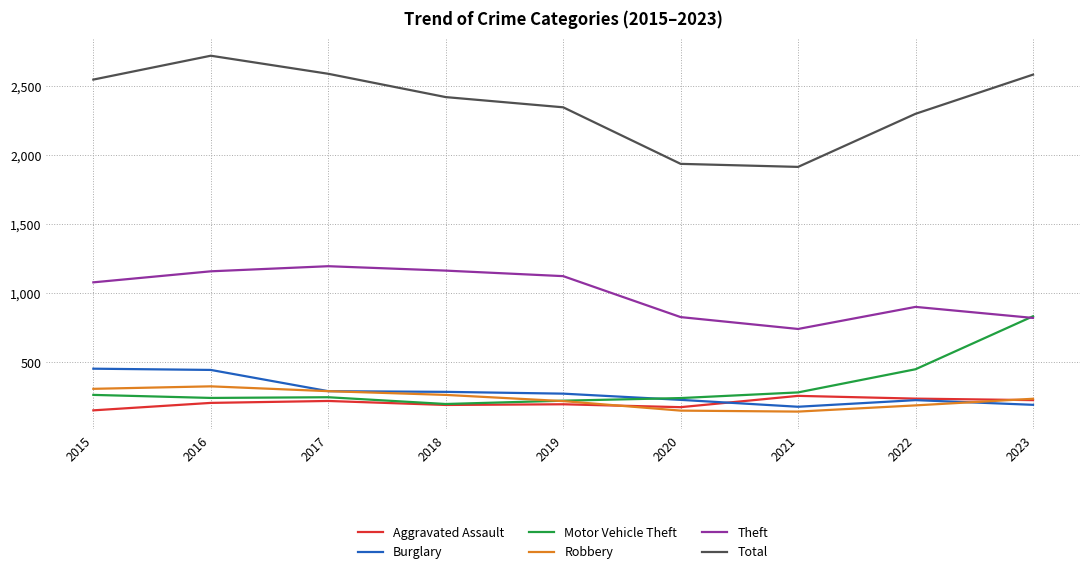

What is the difference between the Total values at 2017 and 2020?

653